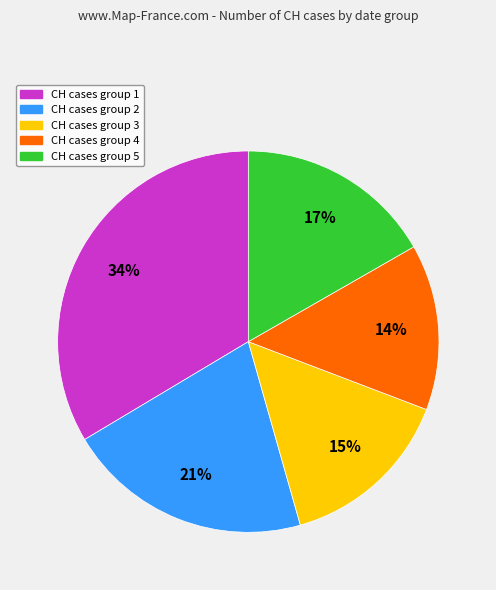

How many segments does this pie chart have?

5